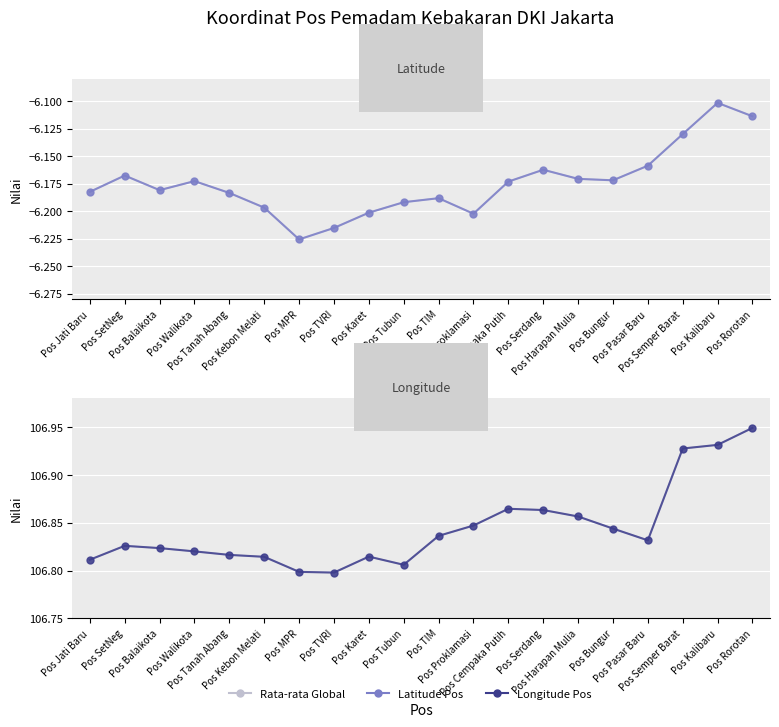

Does the chart display data point markers on the line(s)?

Yes